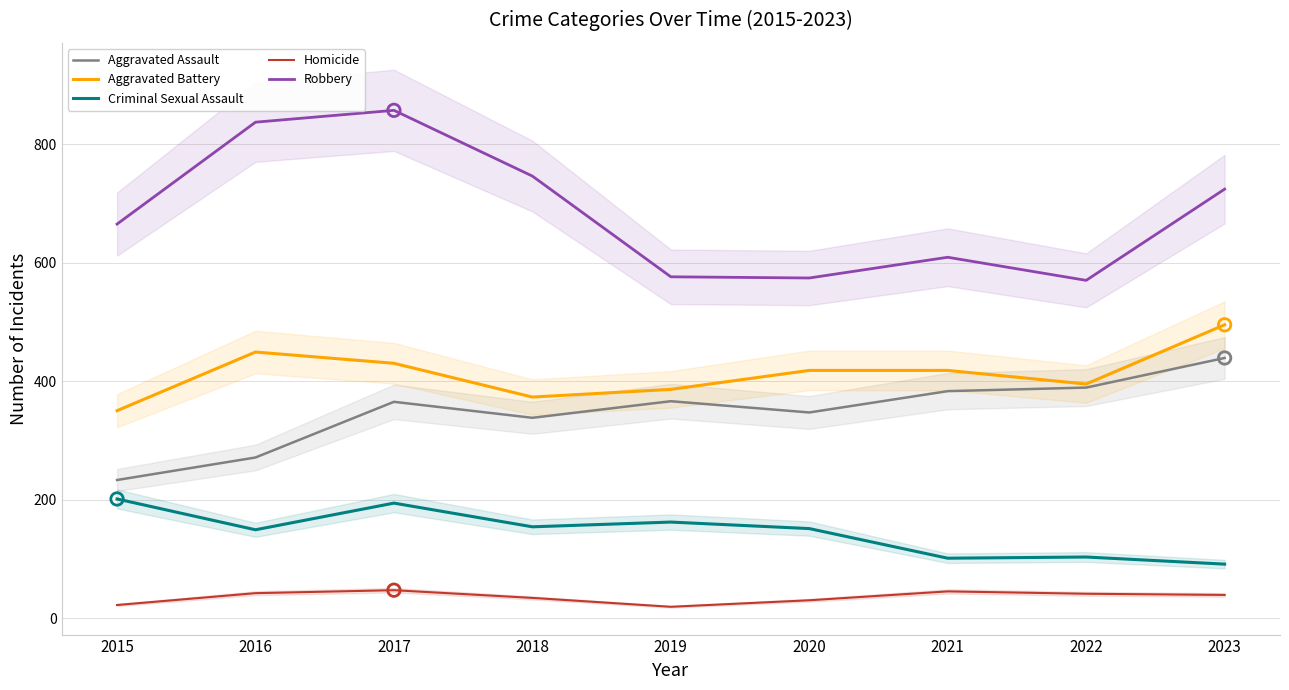

What is the total value across all series at 2019?

1509